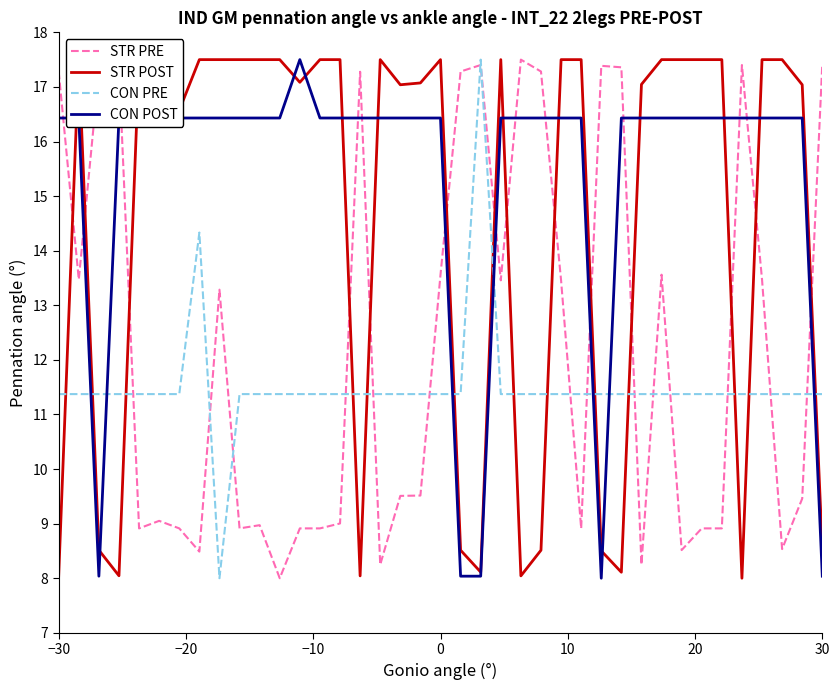

What is the value of the STR PRE point at the 11th from the left?

8.9